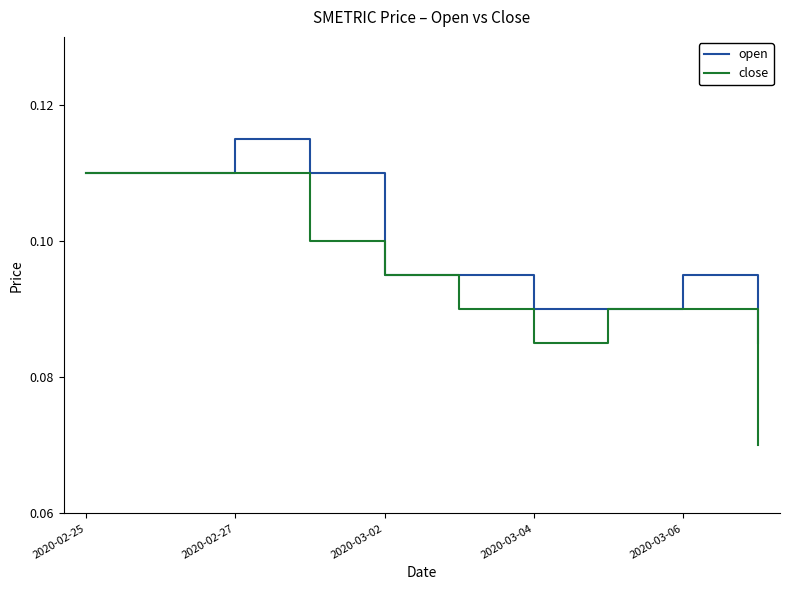

Which series has the widest spread of values?

close